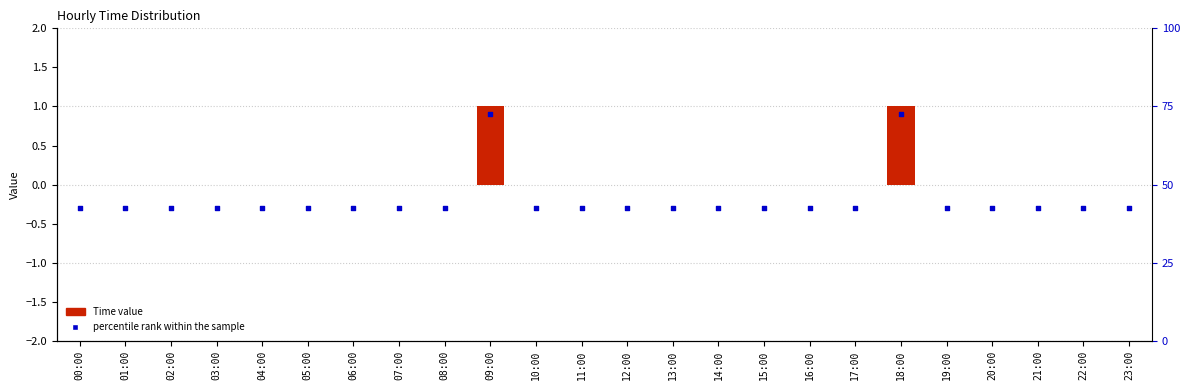

Which series has the widest spread of Y values?

percentile rank within the sample